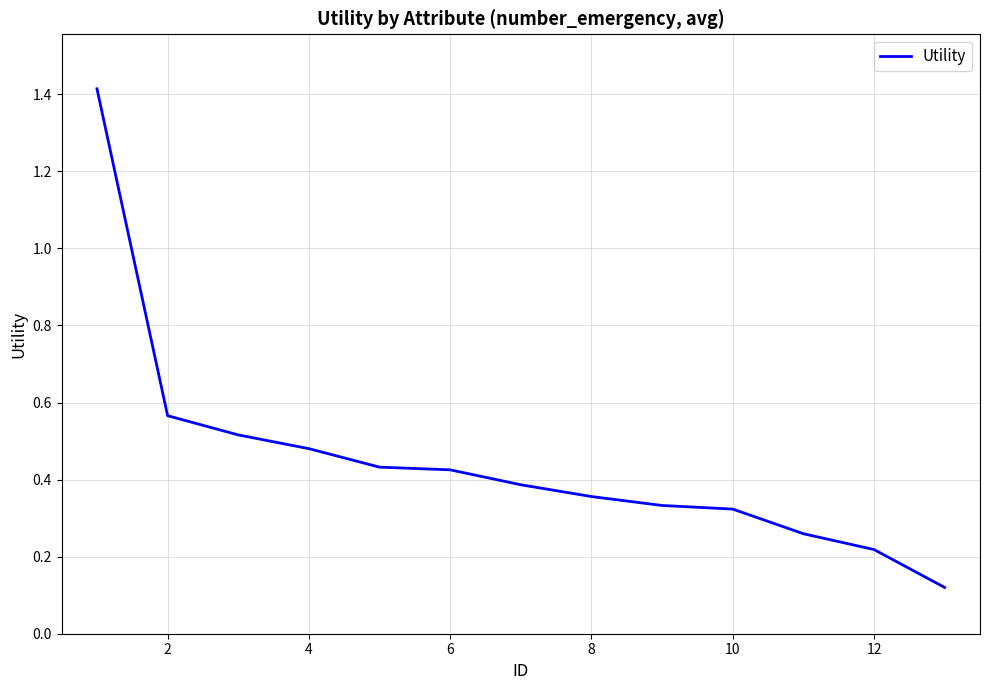

What is the maximum value shown in the chart?

1.4